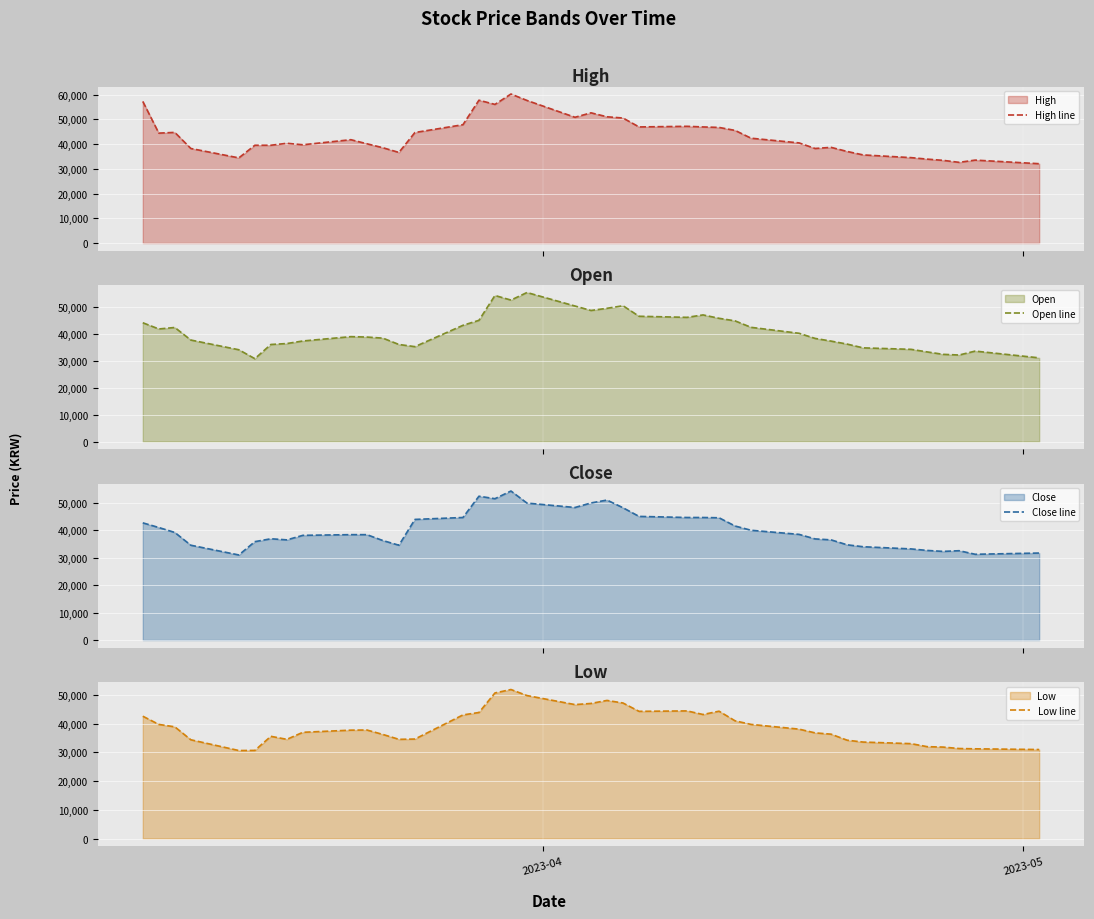

Count the number of categories in the chart.

40